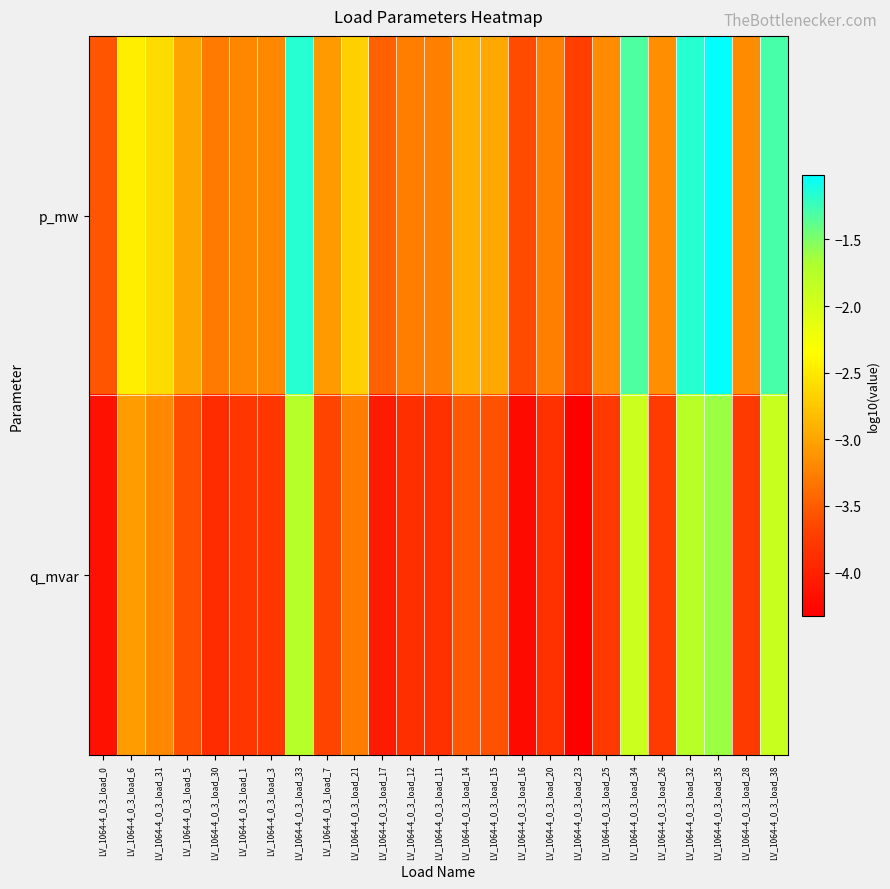

Which category has the lowest value across all series?

LV_1064-4_0_3_load_23